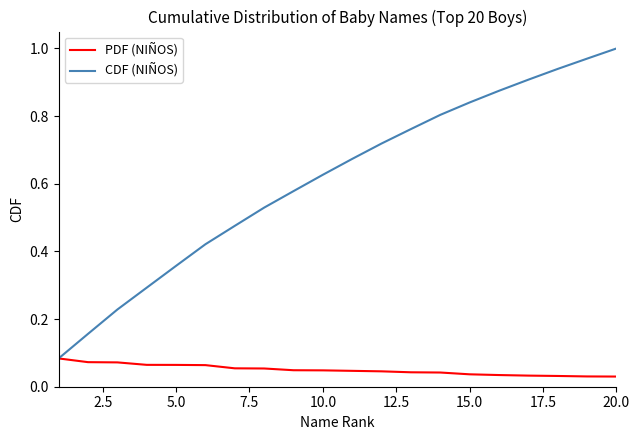

Which series has the largest range (max minus min)?

CDF (NIÑOS)